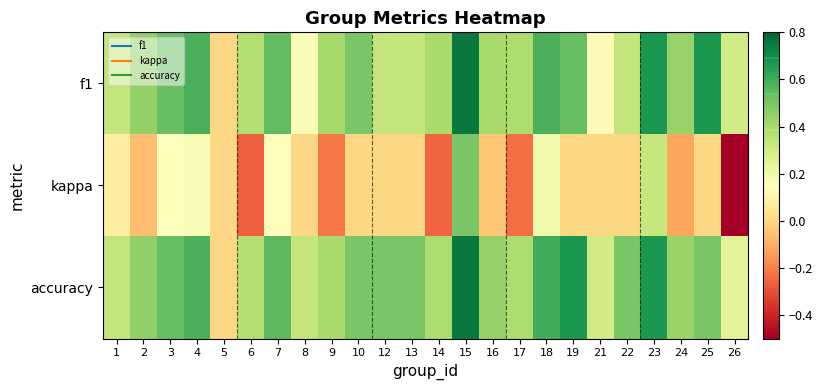

At how many categories does at least one series exceed 0?

23